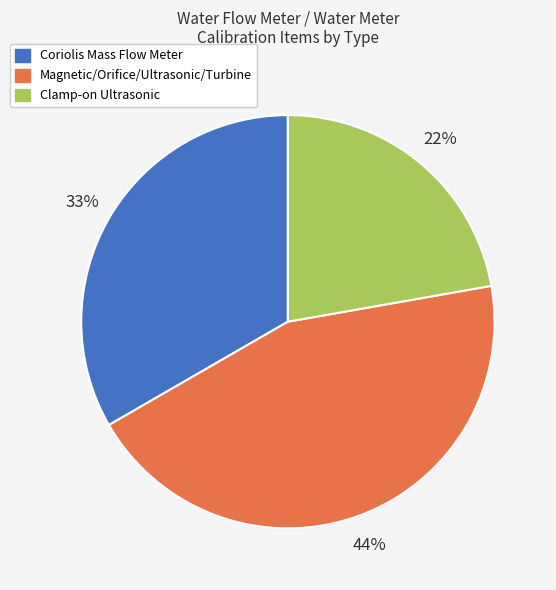

Do Clamp-on Ultrasonic and Coriolis Mass Flow Meter together represent more than half of the pie?

Yes